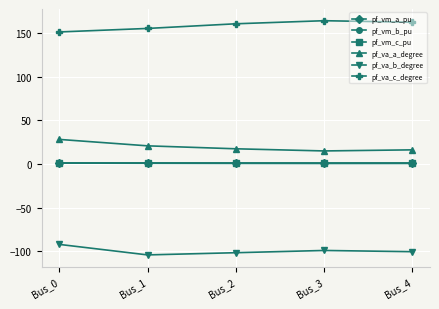

True or false: pf_vm_b_pu has more than 2 interior local peaks.

False